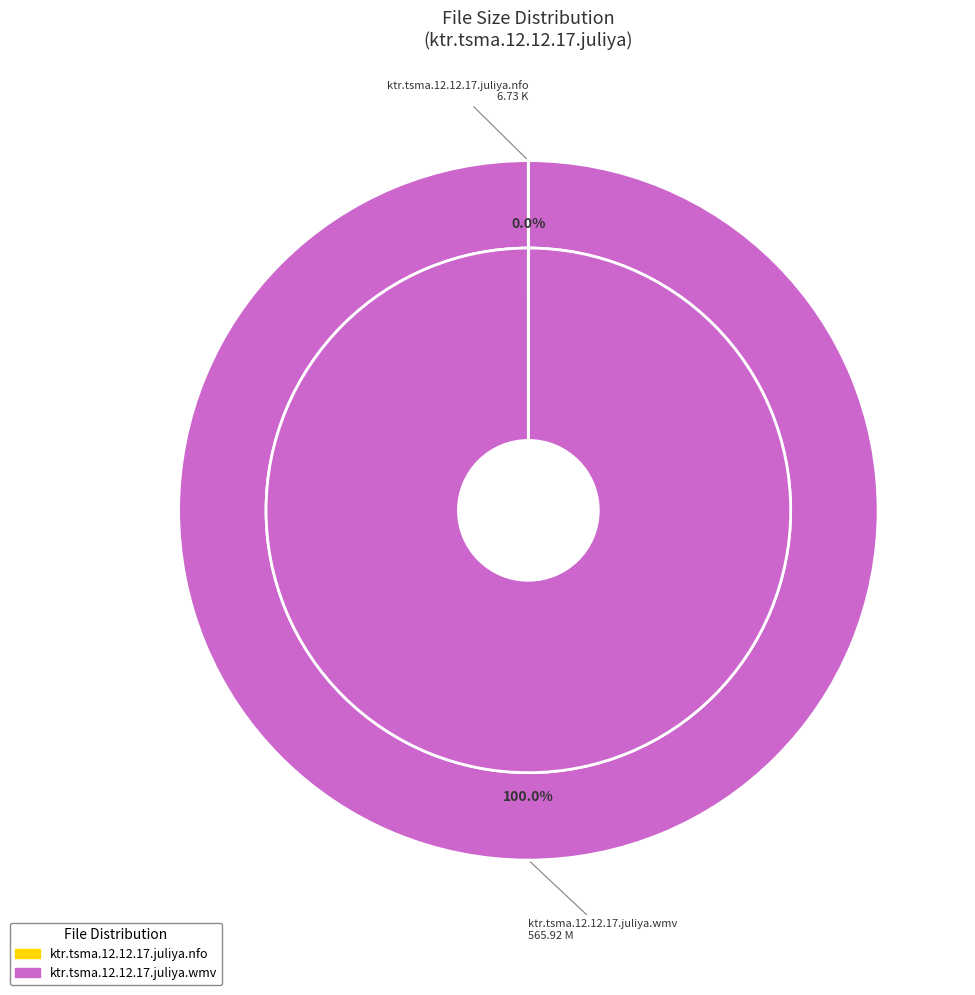

Combined, what portion of the pie is ktr.tsma.12.12.17.juliya.wmv and ktr.tsma.12.12.17.juliya.nfo?

100.0%